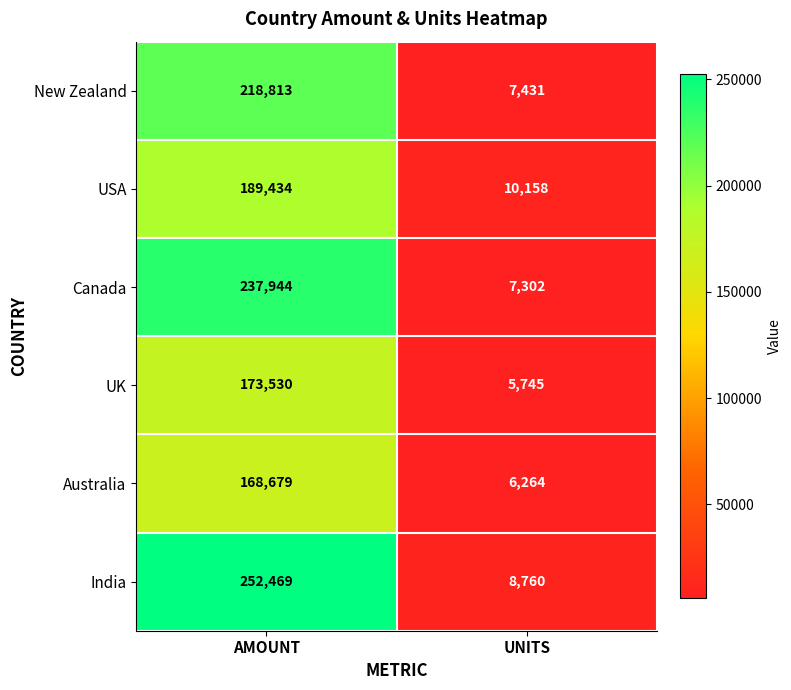

What is the sum of the UK values at UNITS and AMOUNT?

179275